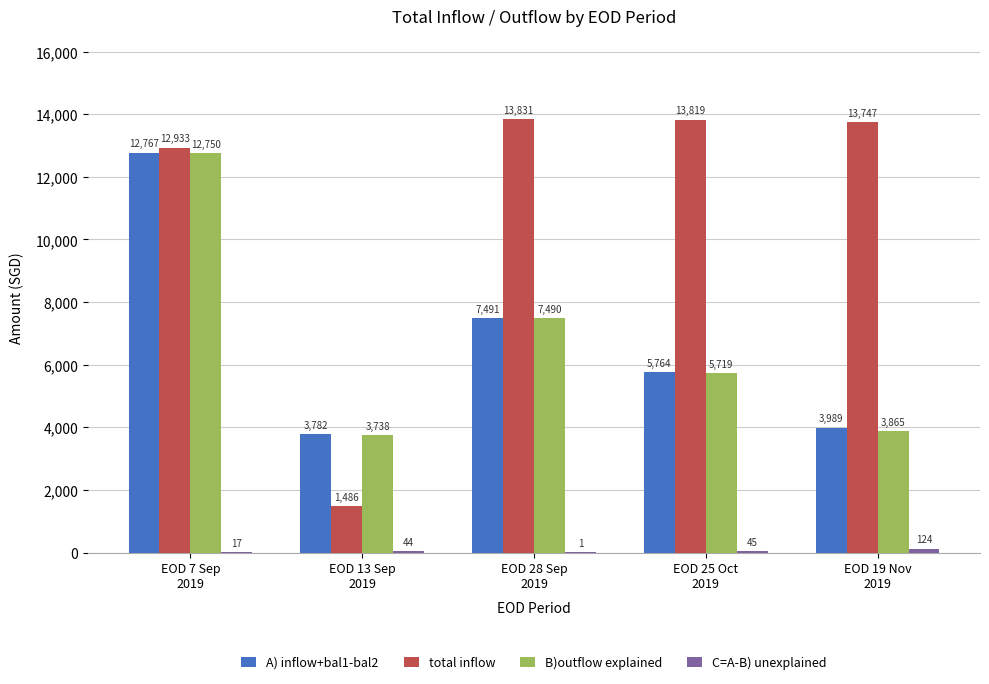

At which label is total inflow closest to 7658?

EOD 7 Sep
2019